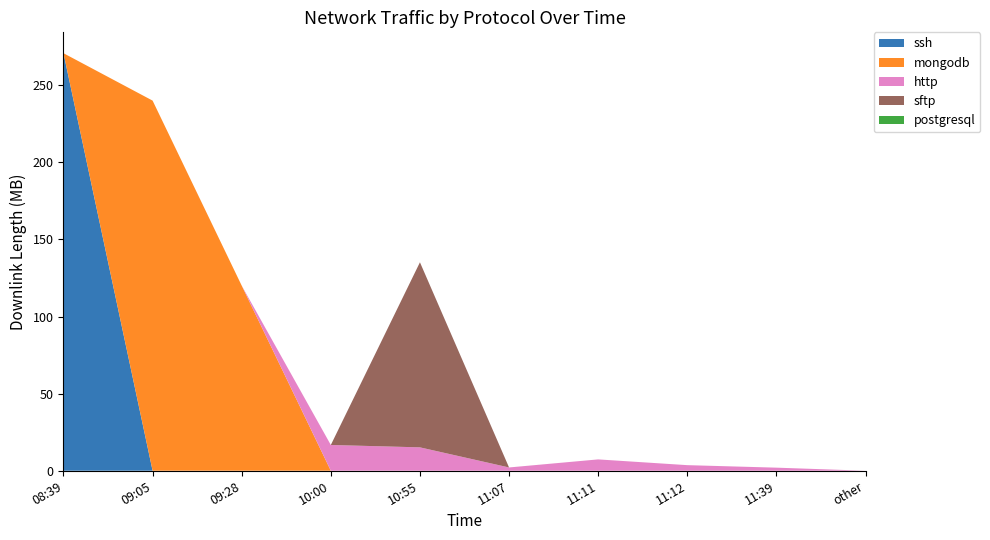

Reading left to right, extract all data points from this chart.

ssh: 08:39=270756710	09:05=0	09:28=0	10:00=0	10:55=0	11:07=0	11:11=0	11:12=0	11:39=0	other=0
mongodb: 08:39=0	09:05=240010120	09:28=120012660	10:00=0	10:55=0	11:07=0	11:11=0	11:12=0	11:39=0	other=0
http: 08:39=0	09:05=0	09:28=0	10:00=16697900	10:55=15151060	11:07=2109250	11:11=7340223	11:12=3609973	11:39=1982383	other=0
sftp: 08:39=0	09:05=0	09:28=0	10:00=0	10:55=120015564	11:07=0	11:11=0	11:12=0	11:39=0	other=0
postgresql: 08:39=0	09:05=0	09:28=0	10:00=0	10:55=0	11:07=3836	11:11=0	11:12=0	11:39=0	other=0